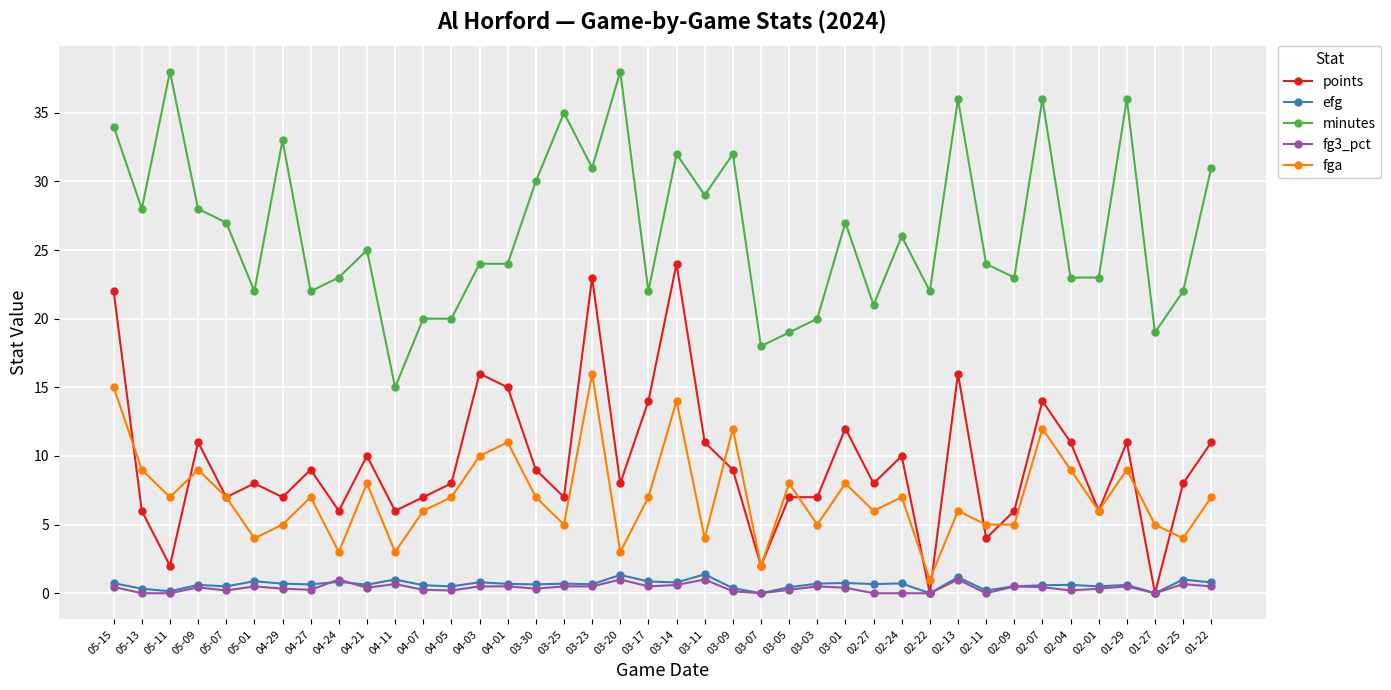

Is it true that minutes equals 36.7 at 02-09?

False